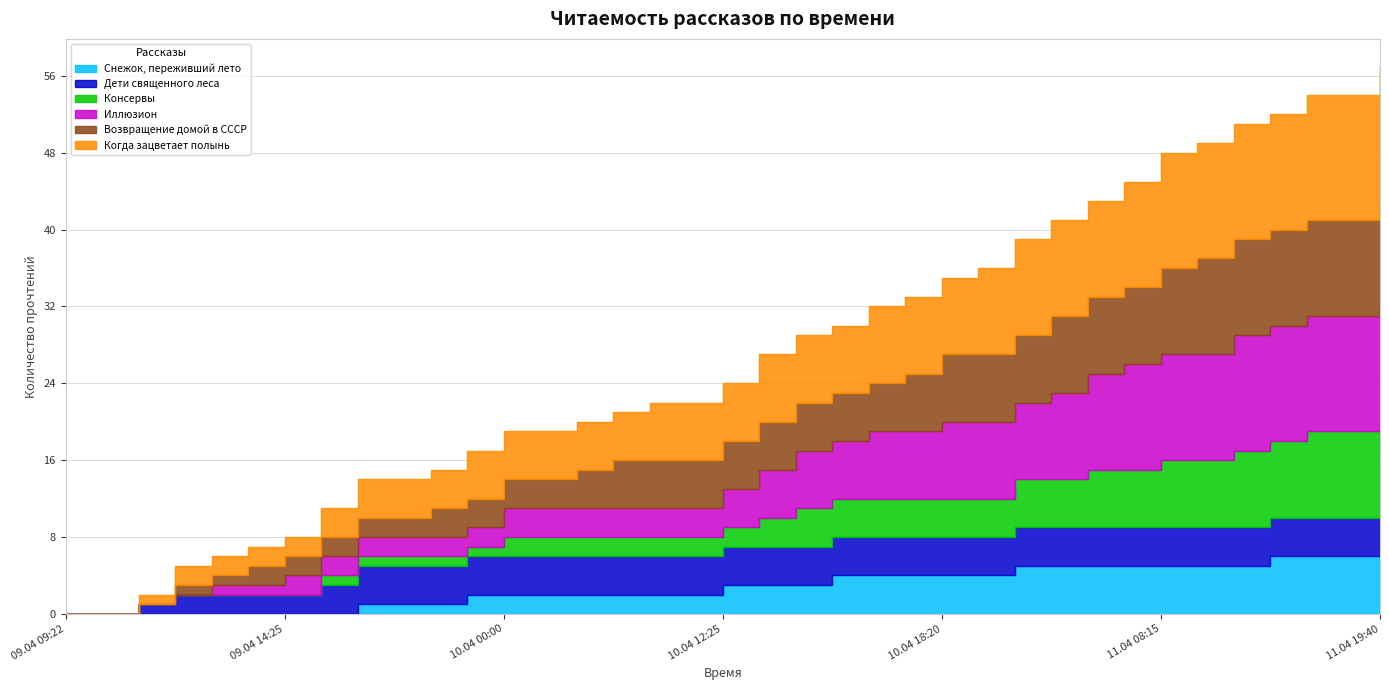

Which label corresponds to the smallest value in the chart?

09.04 09:22